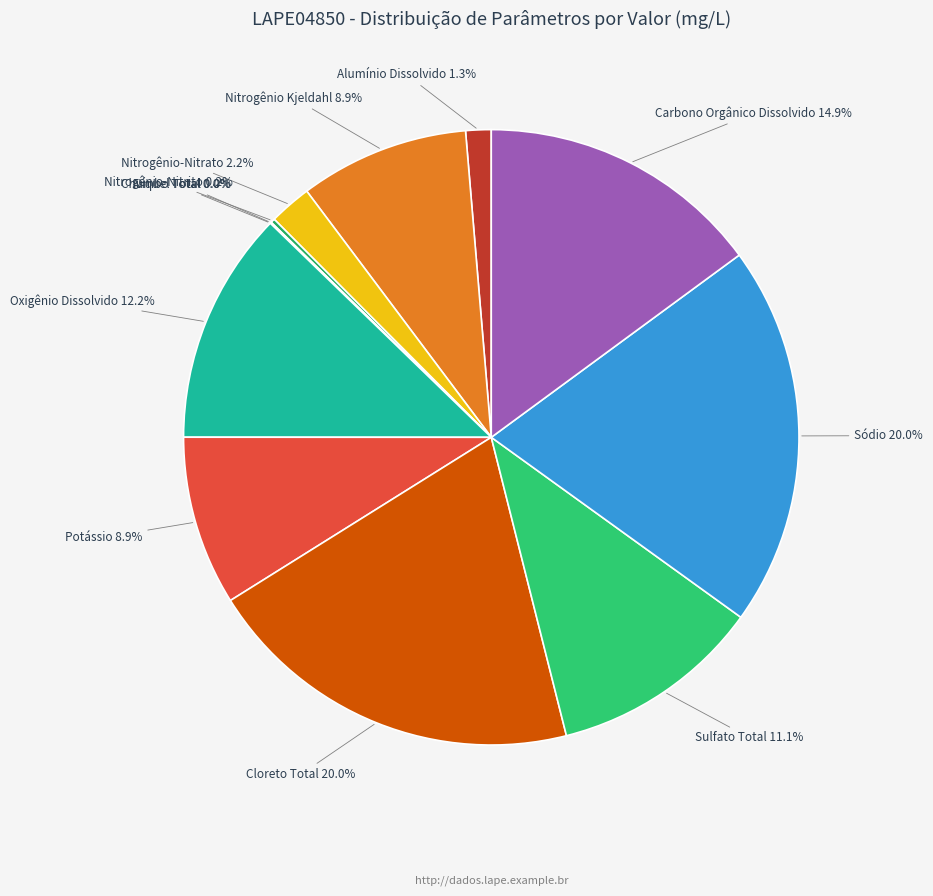

Which slice is the smallest?

Chumbo Total